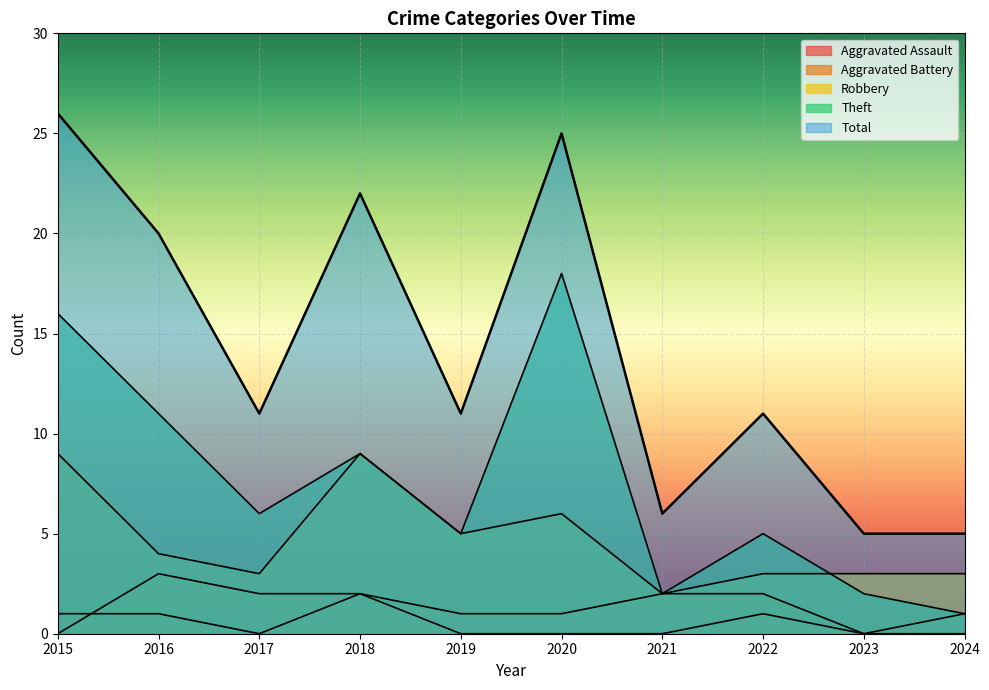

Where is the first local minimum for Total?

2017